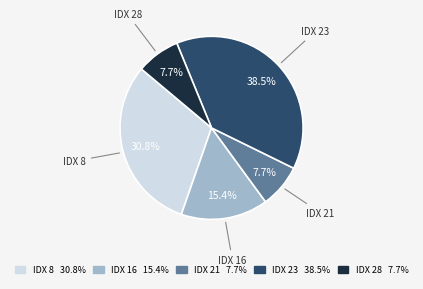

Is there a majority slice in this chart?

No